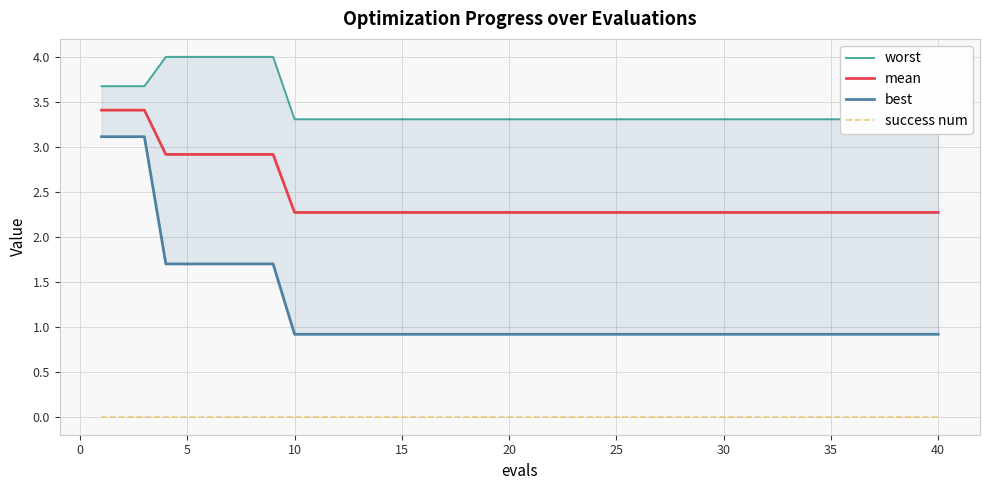

True or false: mean and success num cross at least once.

False